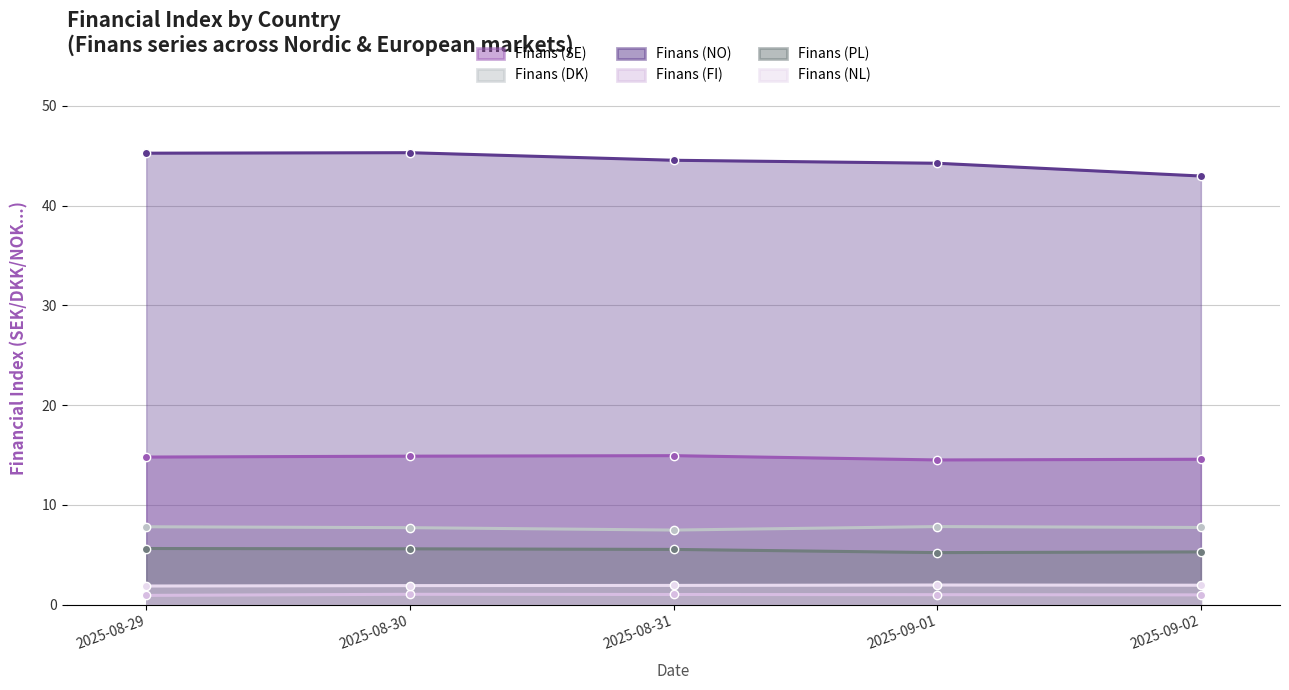

What position from the right is 2025-08-31?

3